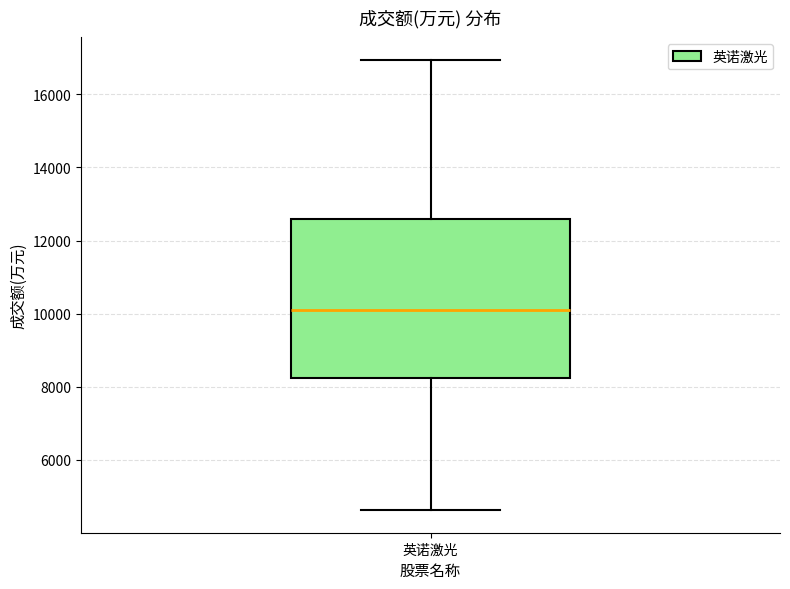

Where does the upper whisker of the box for 英诺激光 end on the y-axis? The values are not printed on the chart, so give them approximately, as read against the axis.

17000